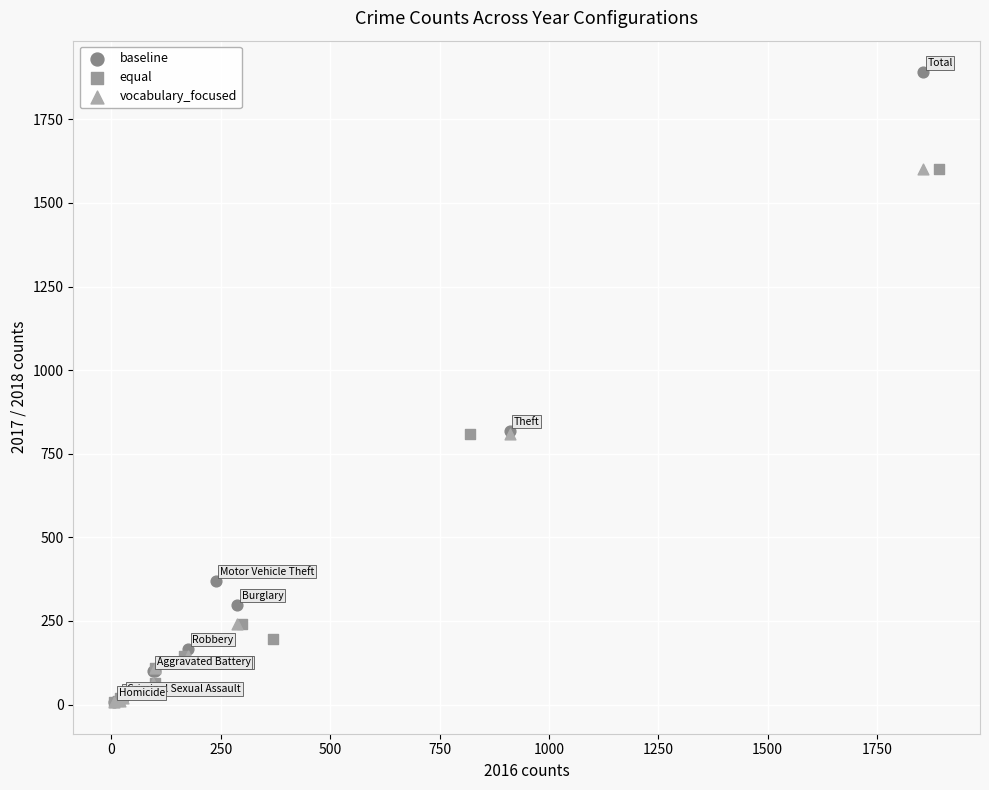

Which series contains the highest Y value?

baseline